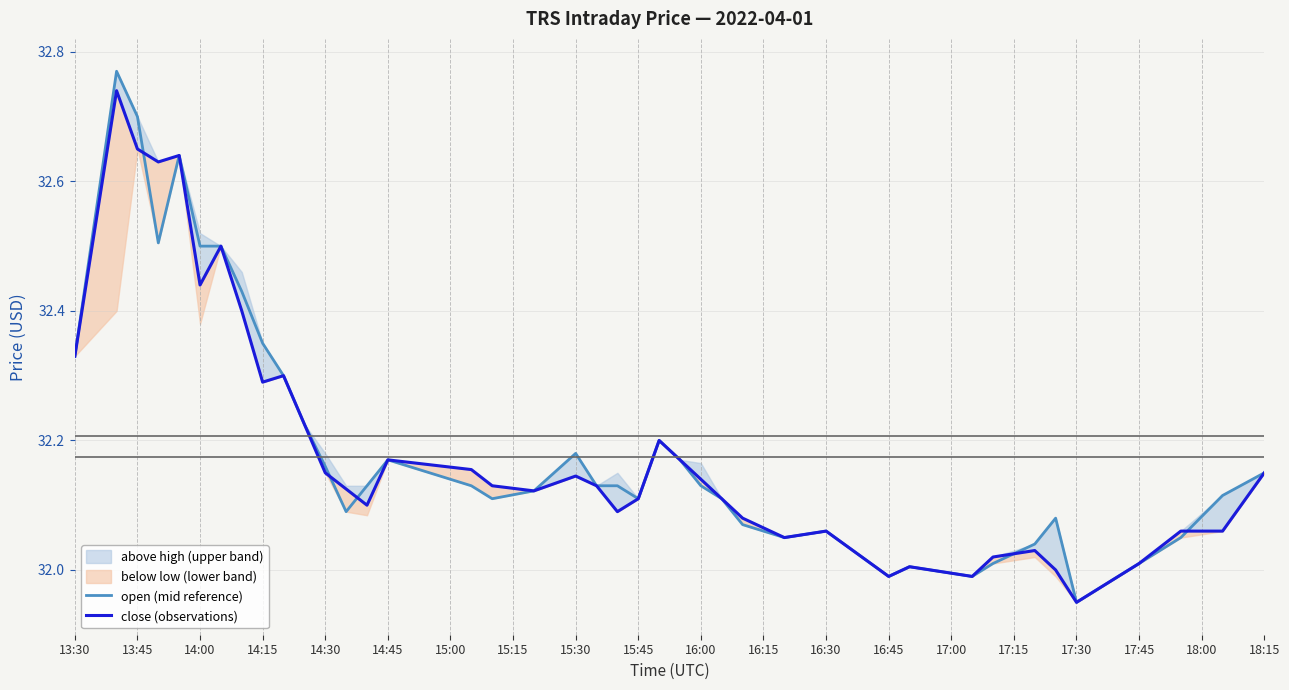

The open (mid reference) series shows 32.5 at 14:00. True or false?

True